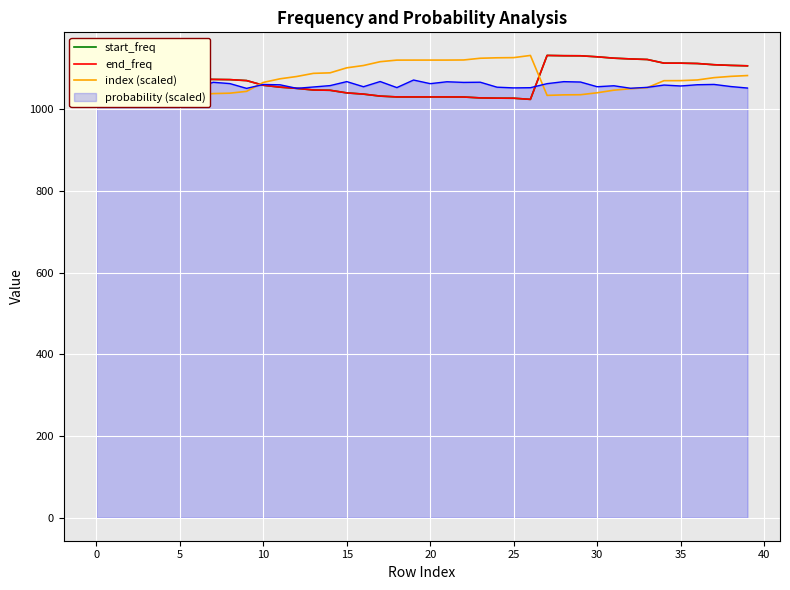

How many intersections are there between index (scaled) and start_freq?

2